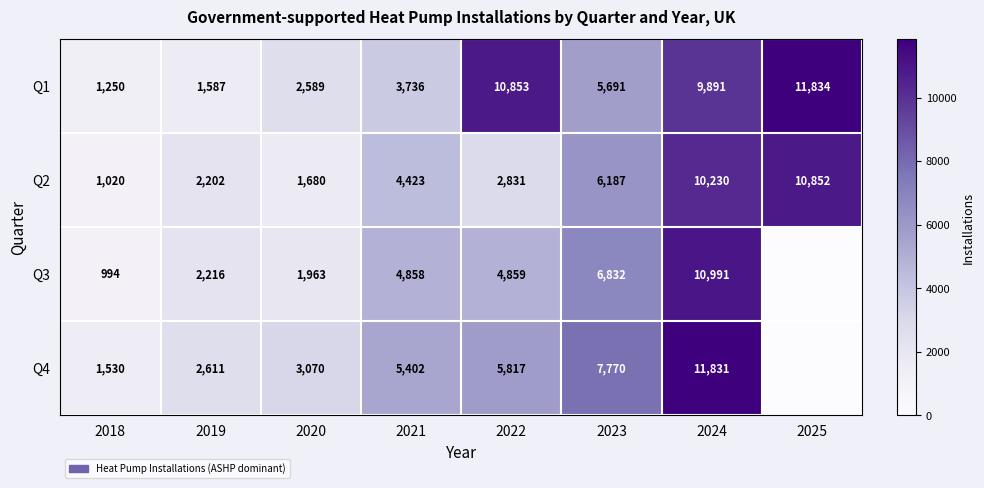

Between 2022 and 2024, which series saw the biggest shift?

Q2